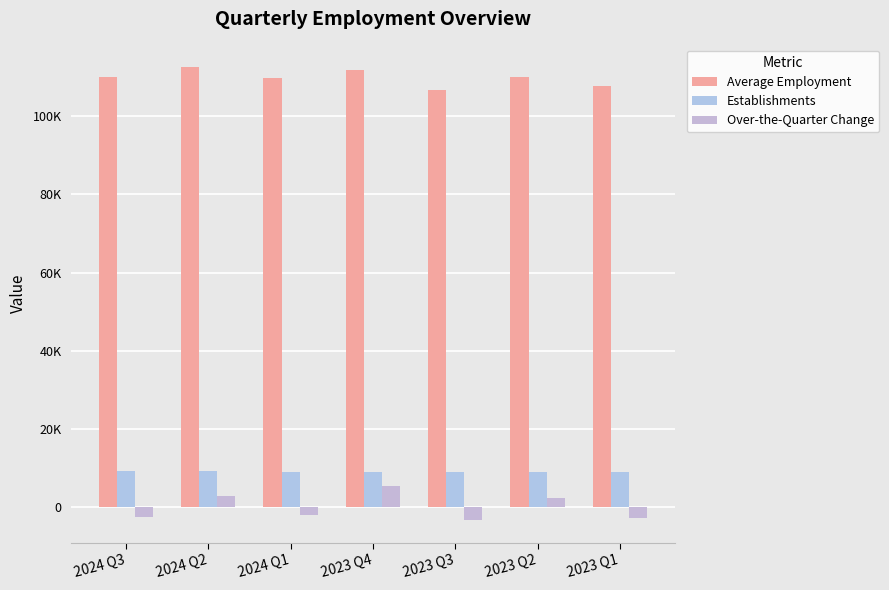

The value of Establishments at 2024 Q1 is 12801. True or false?

False